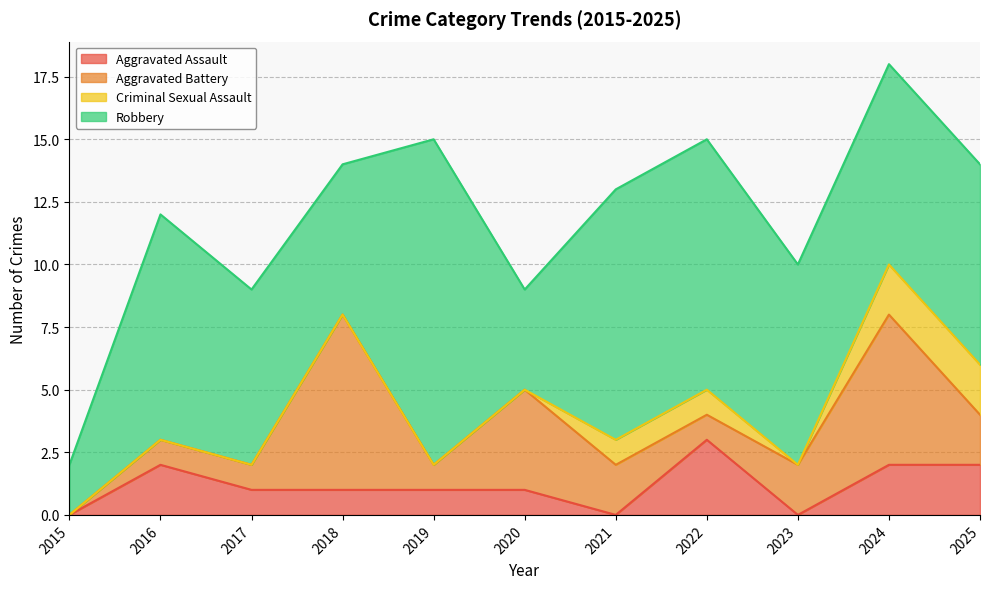

What are all the series names shown in the legend?

Aggravated Assault, Aggravated Battery, Criminal Sexual Assault, Robbery